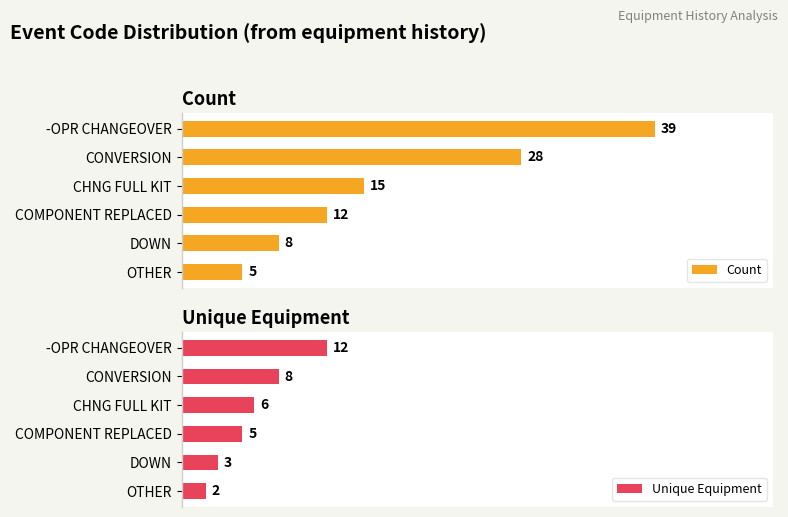

Count the number of data series in this chart.

2